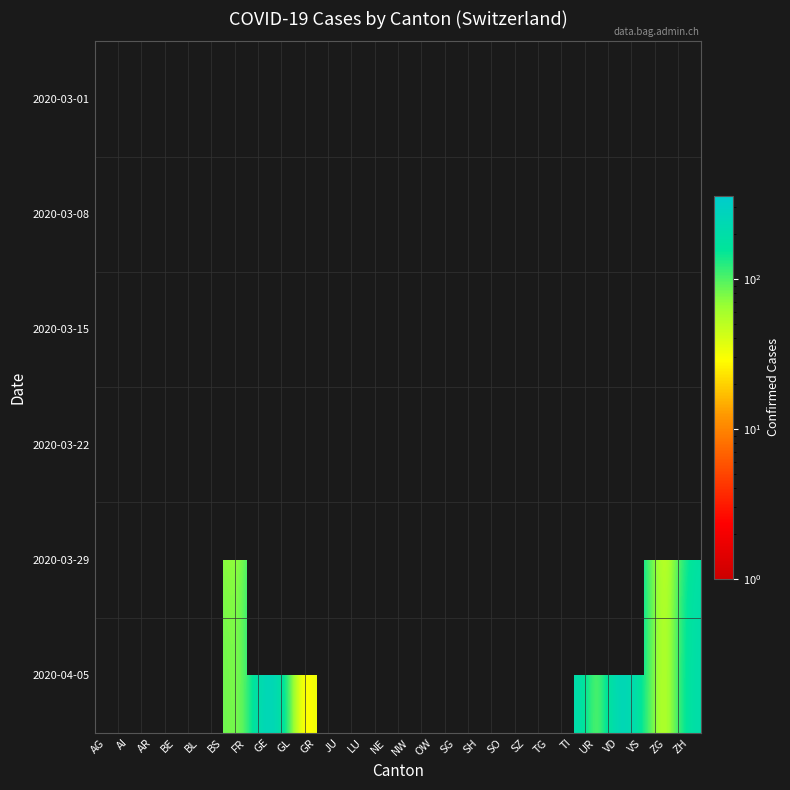

The value of 2020-03-22 at ZG is 3.0. True or false?

True